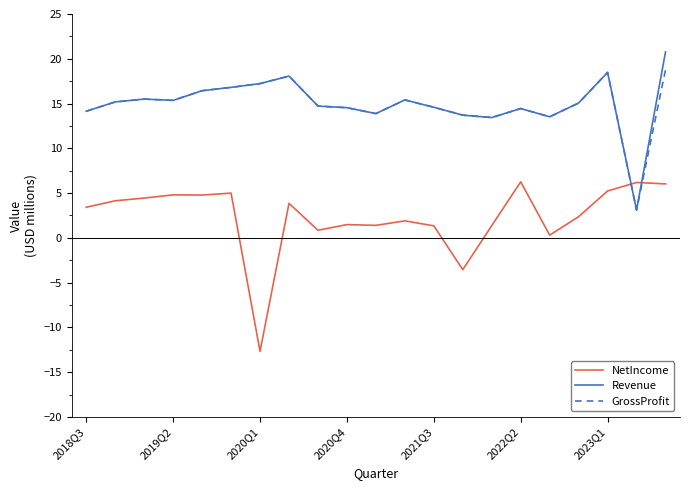

What is the minimum value for Revenue?

3.1